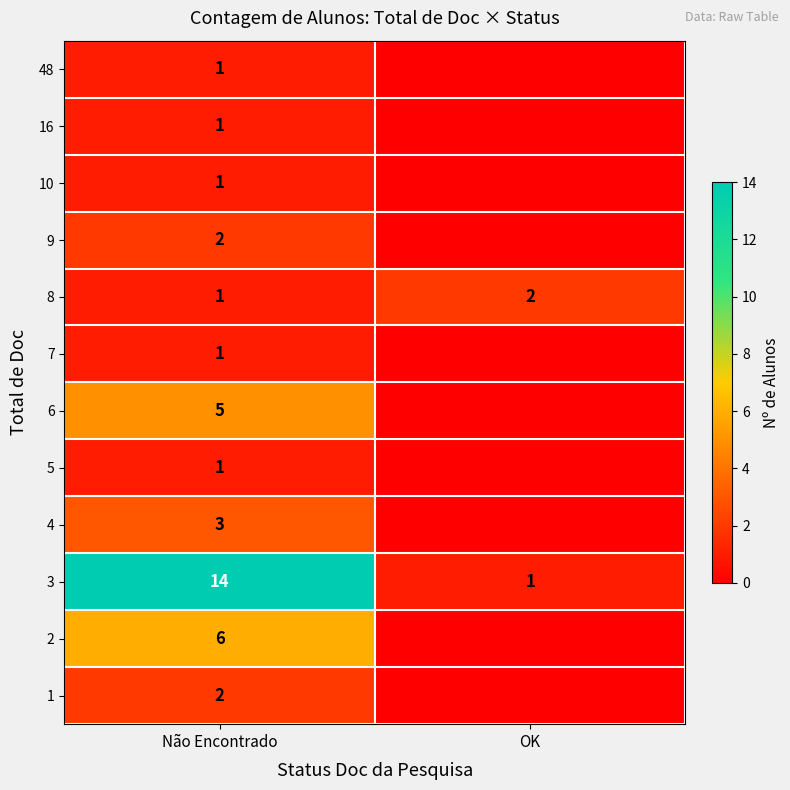

The 9 series shows 2 at Não Encontrado. True or false?

True